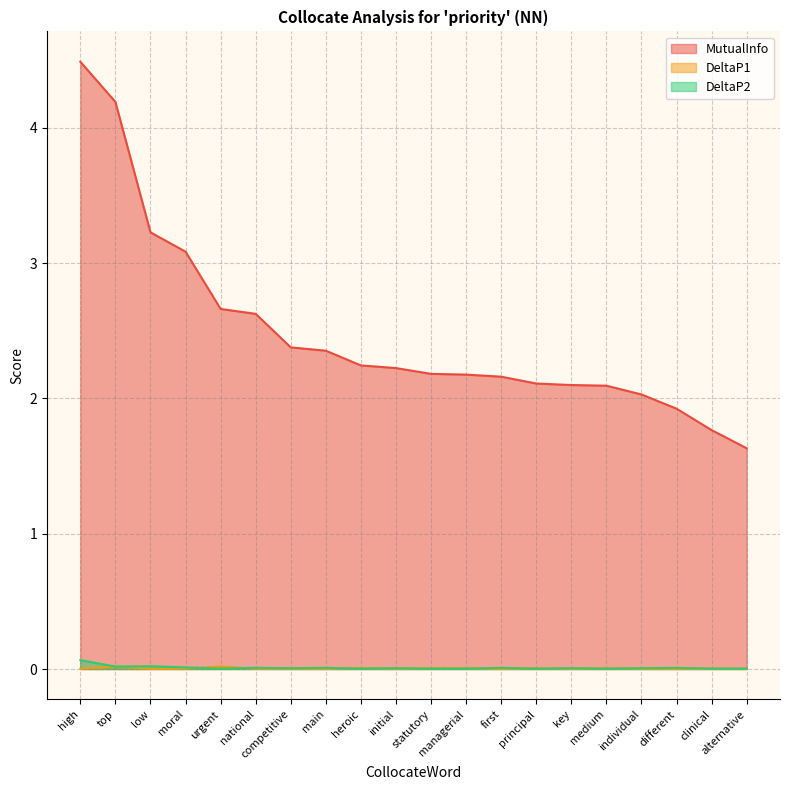

Which category has the highest value in the MutualInfo series?

high